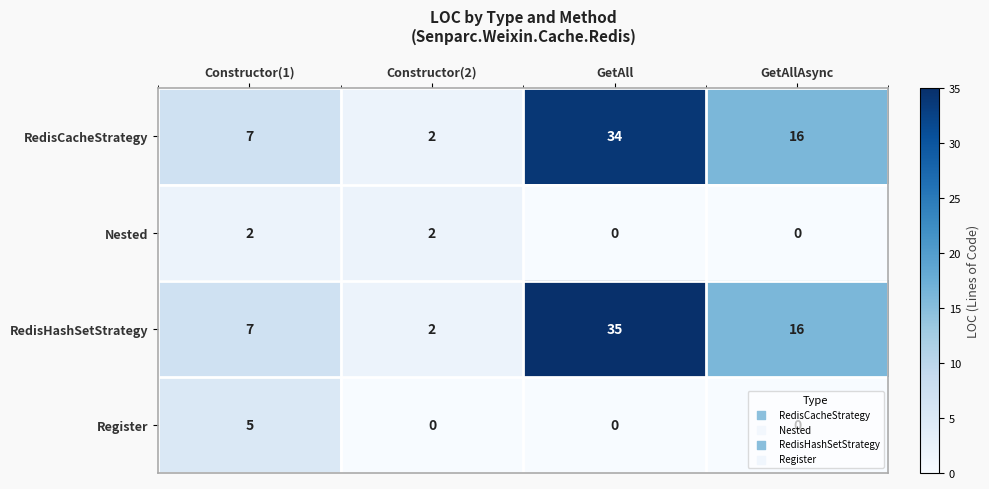

What is the total value across all series at GetAllAsync?

32